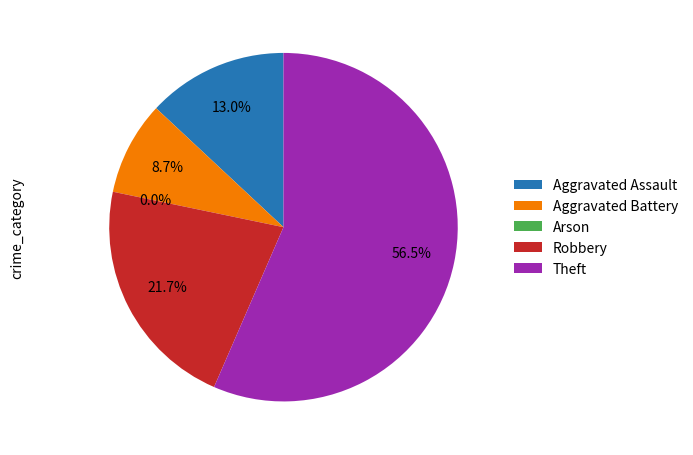

Which slice is the smallest?

Arson